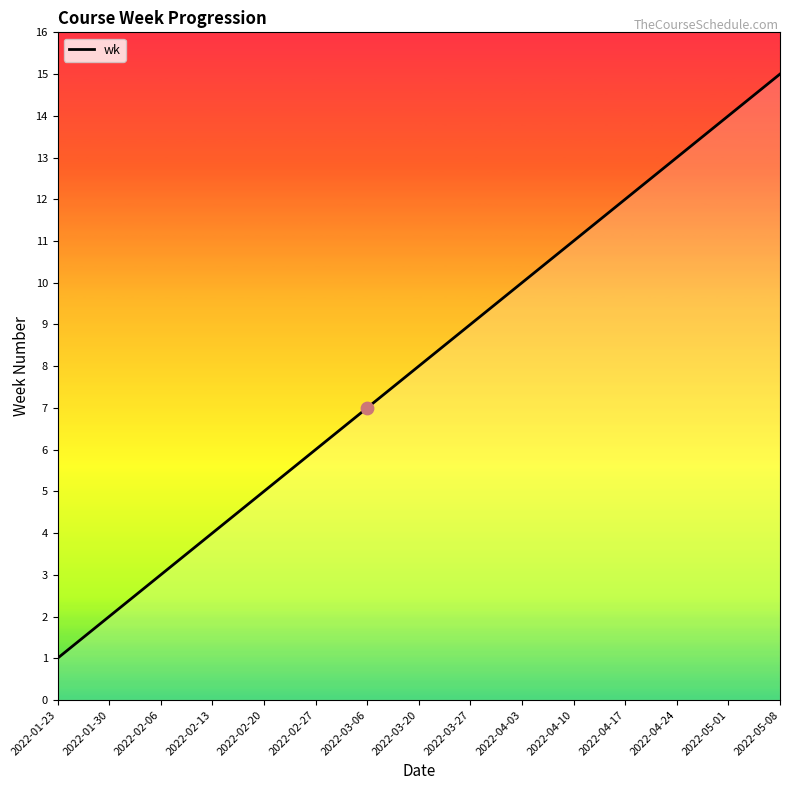

What is the ratio of the value at 2022-04-03 to the value at 2022-05-01?

0.7